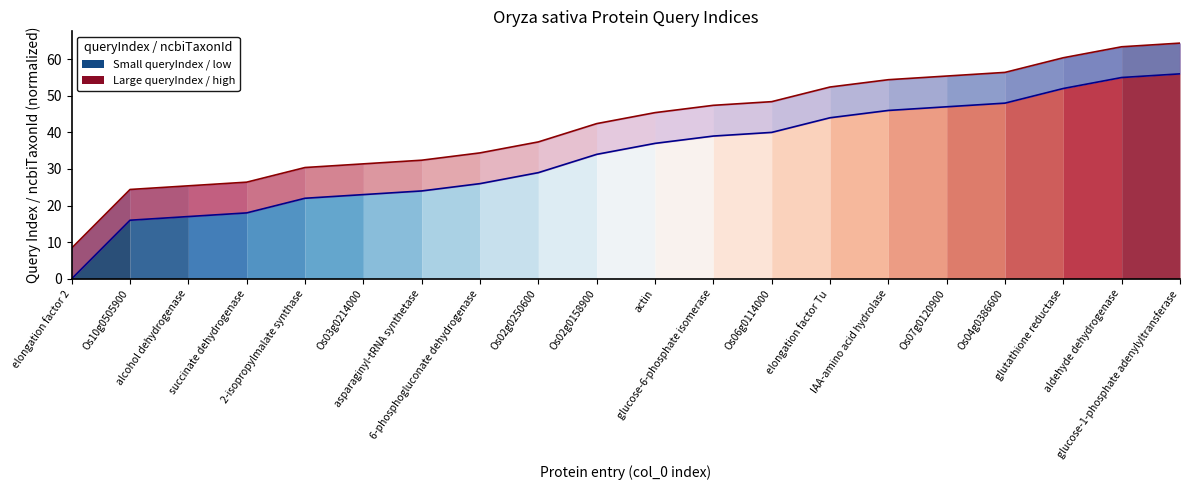

Where does the ncbiTaxonId (scaled) series first go above 45?

actin